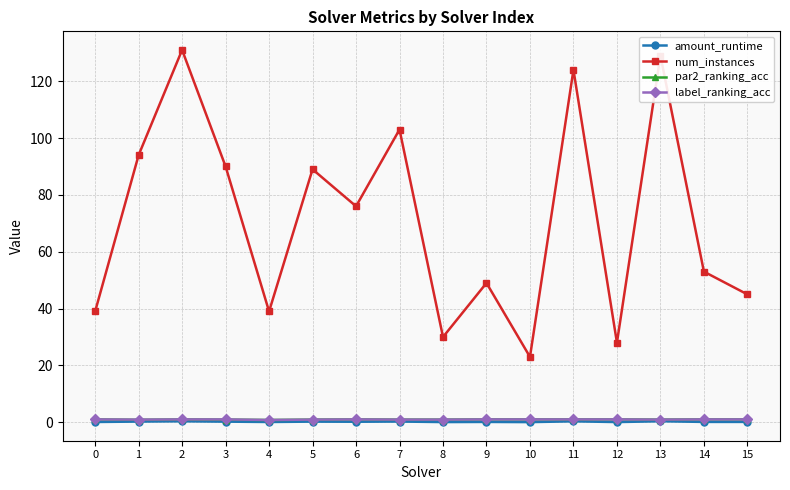

True or false: par2_ranking_acc has a value of 0.9 at 3.

True